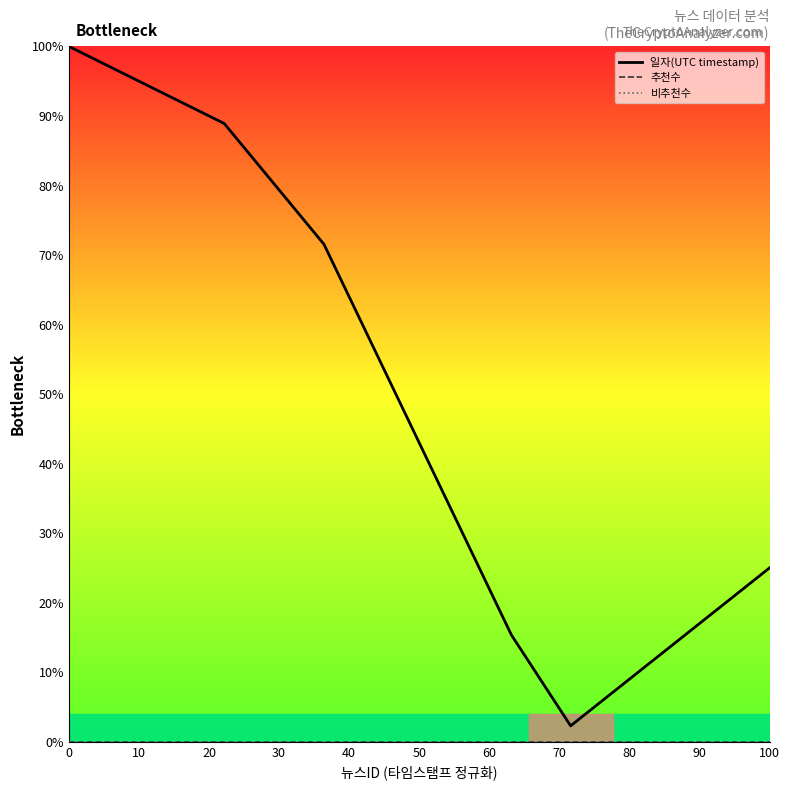

List the labels in order of 추천수 value, smallest first.

0, 10, 20, 30, 40, 50, 60, 70, 80, 90, 100